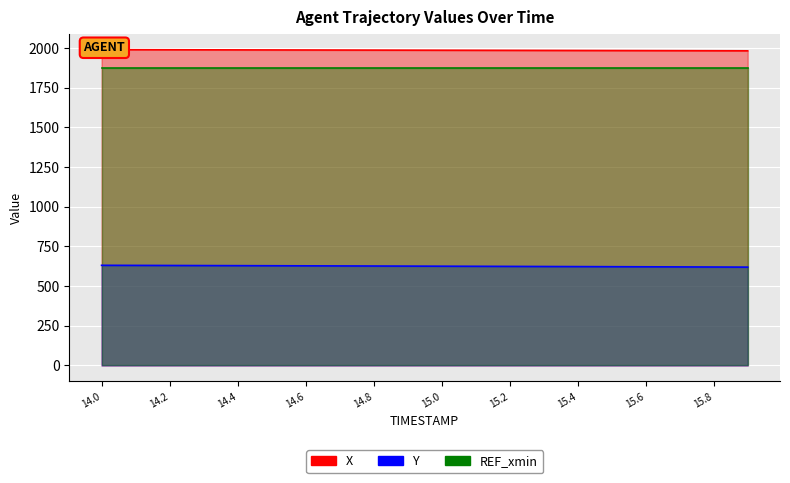

At which label does X first exceed 1986?

14.0